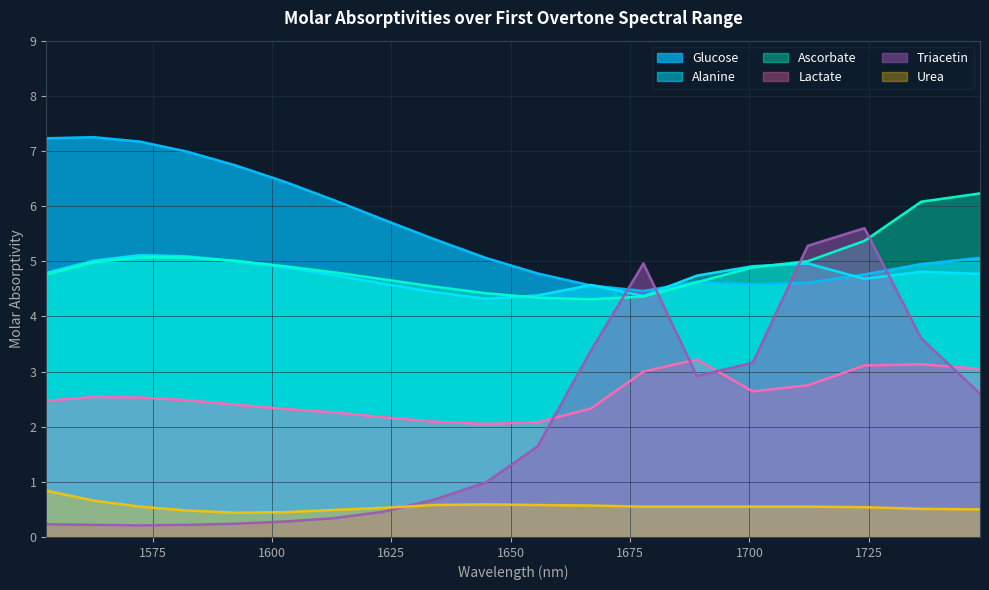

How many interior local peaks does the Lactate series have?

3